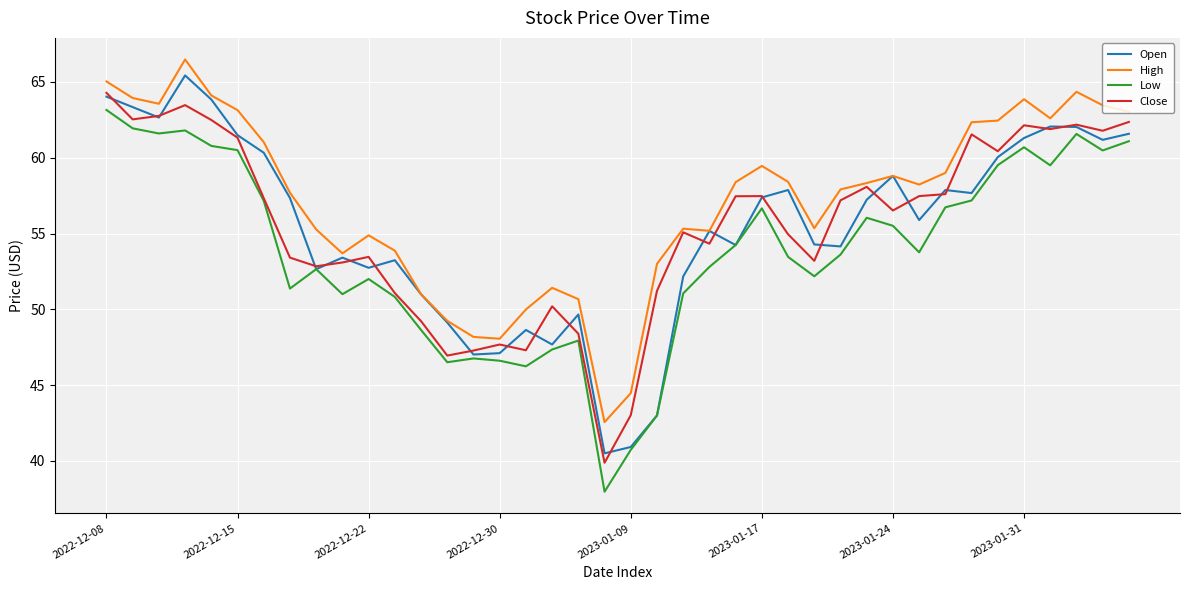

What is the smallest value displayed?

38.0